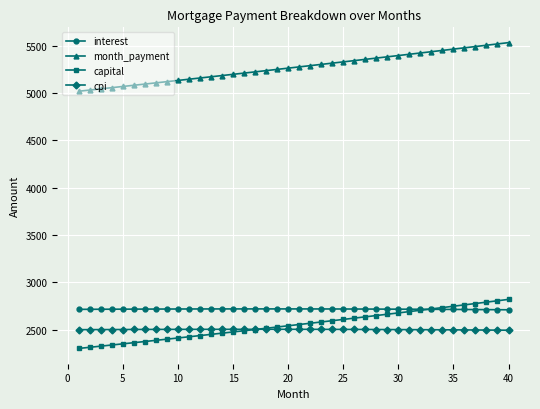

What is the value of the cpi point at the 4th from the left?

2501.8